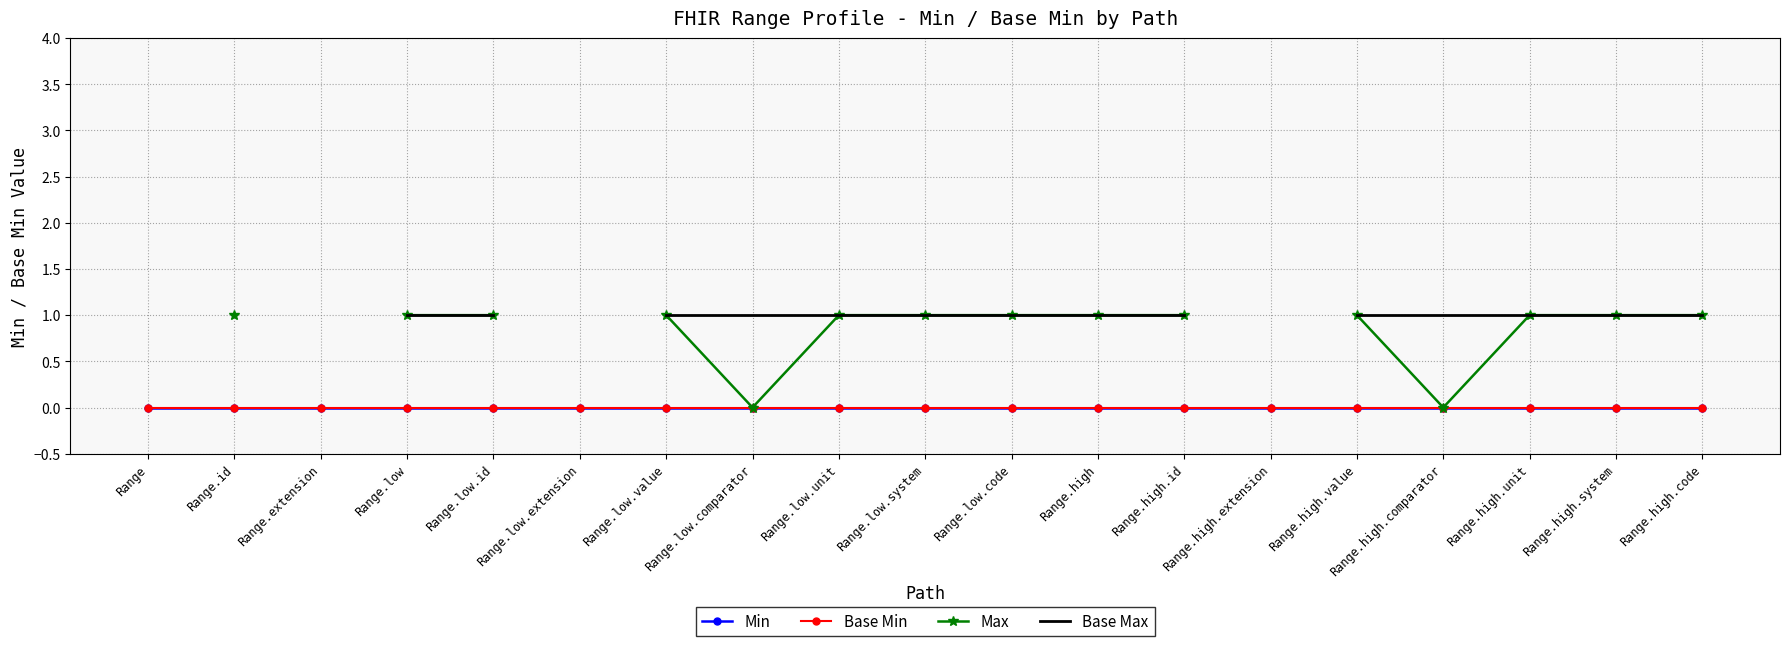

What is the total value across all series at Range.high.value?

2.0